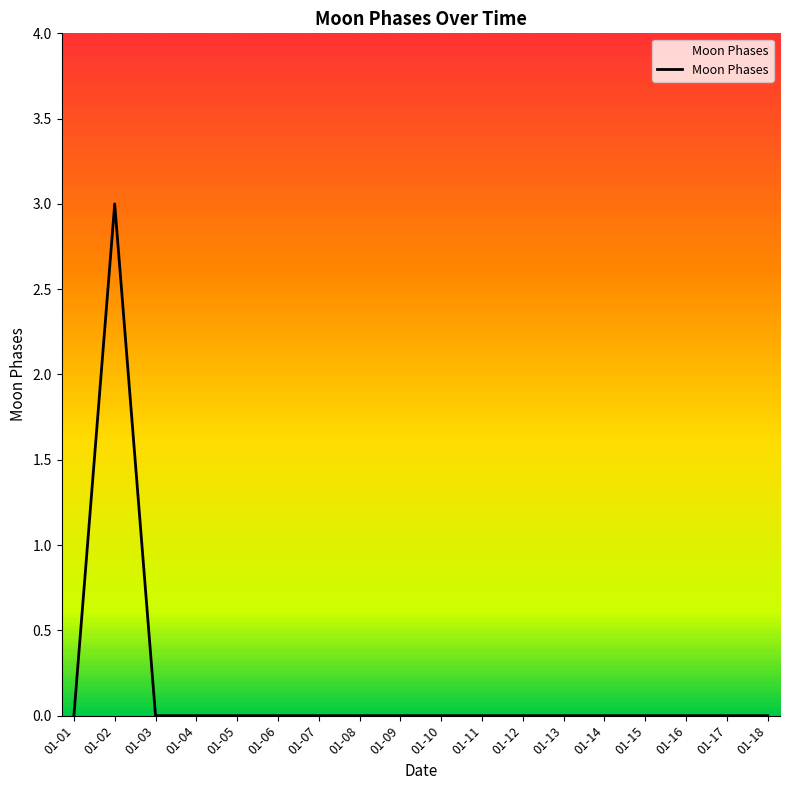

How many categories are shown in the chart?

18